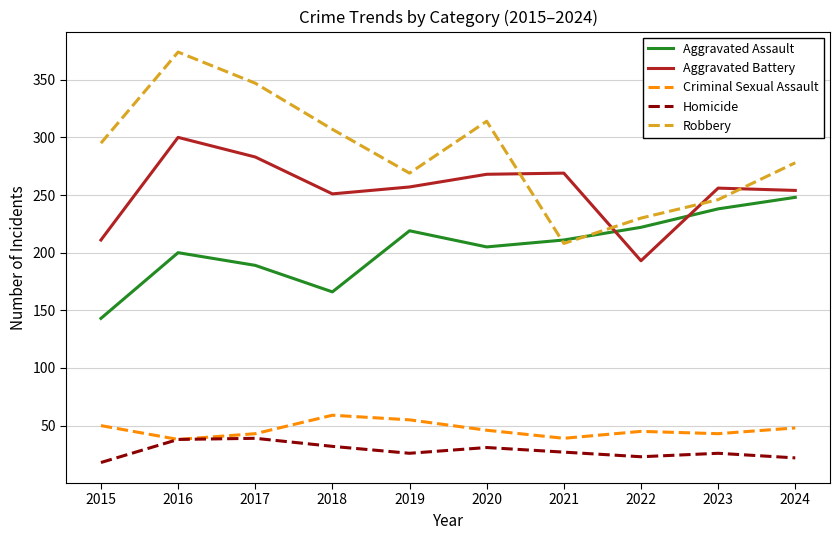

What is the total value across all series at 2020?

864